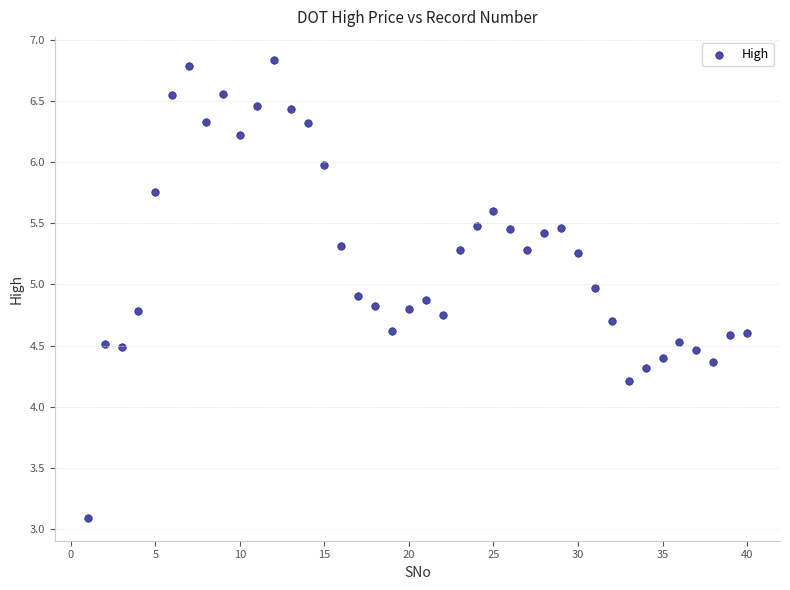

What is the range of Y values (max minus min)?

3.7